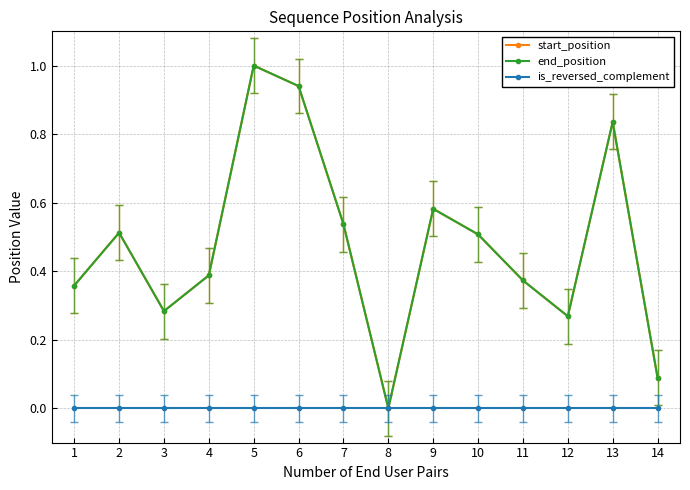

What is the difference between the maximum and second lowest values in the start_position series?

0.9